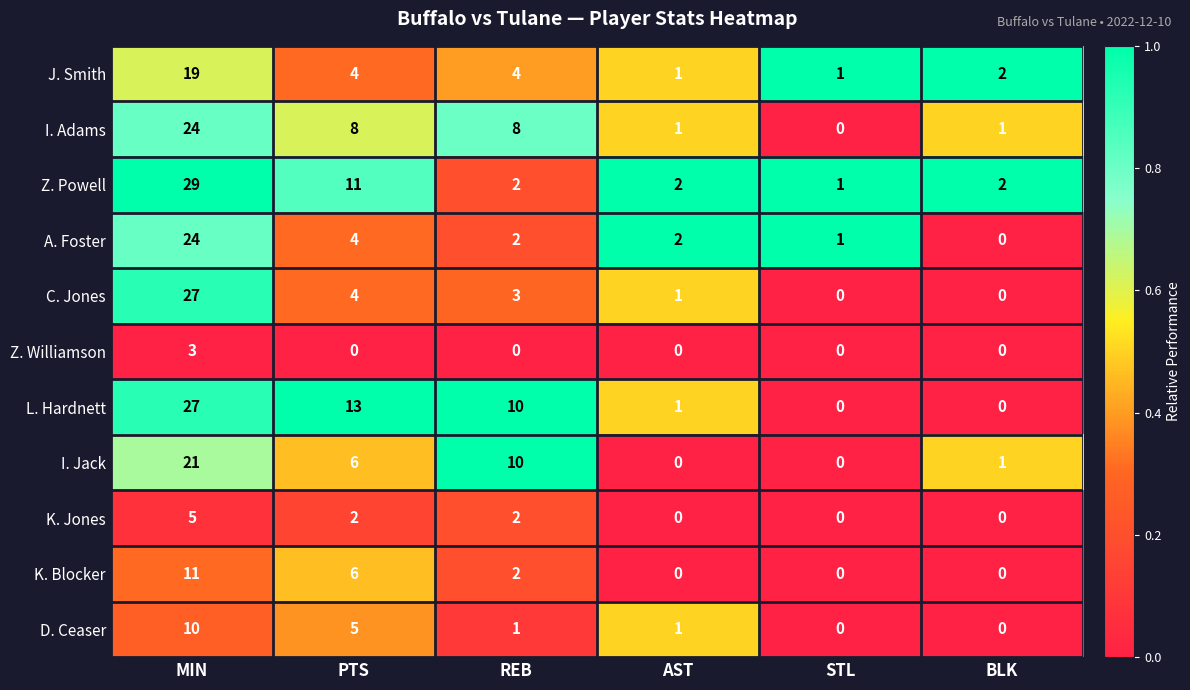

Count the number of data series in this chart.

11